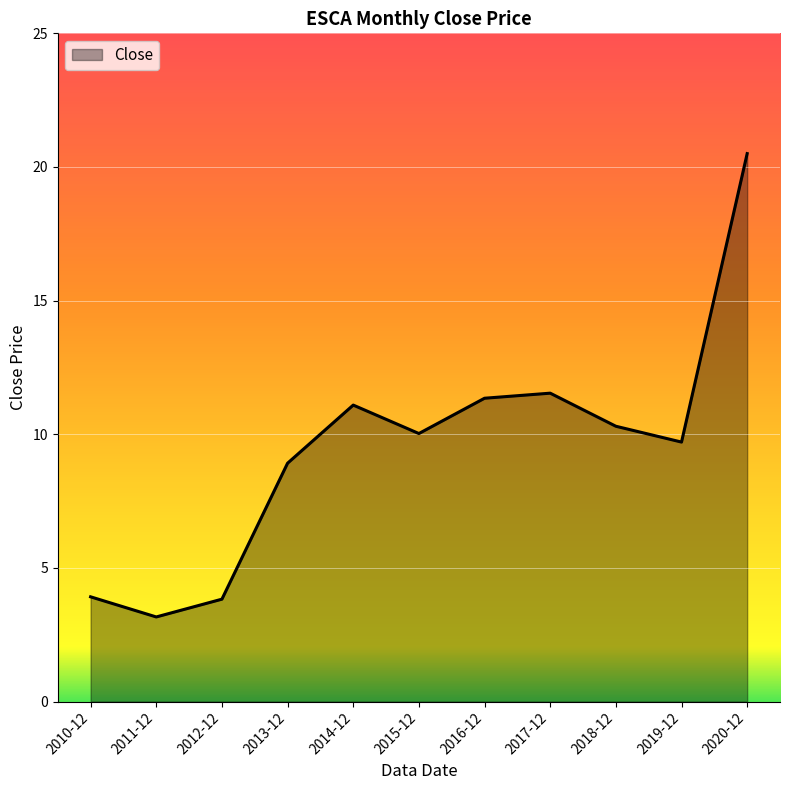

At which category does the data reach its first local valley?

2011-12